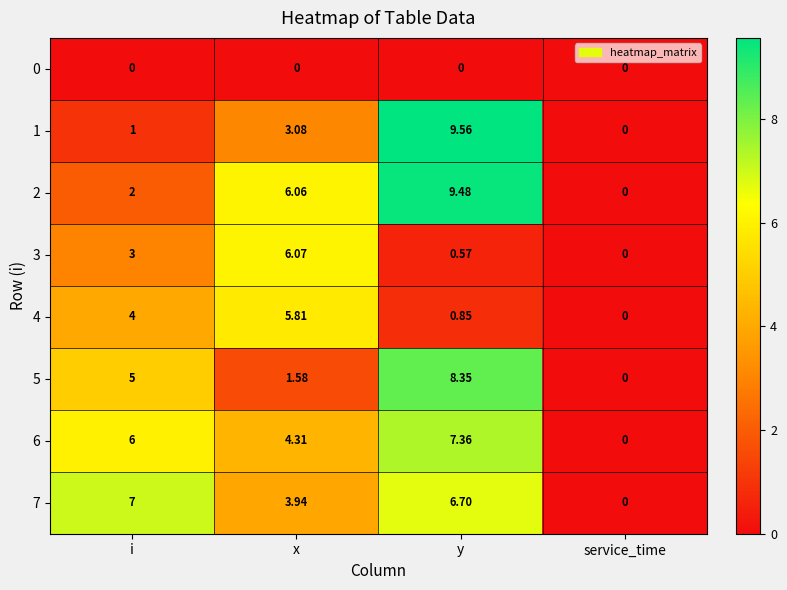

Count the number of categories in the chart.

4